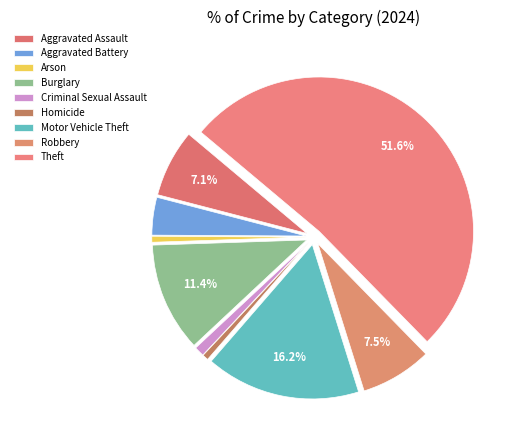

How many segments does this pie chart have?

9